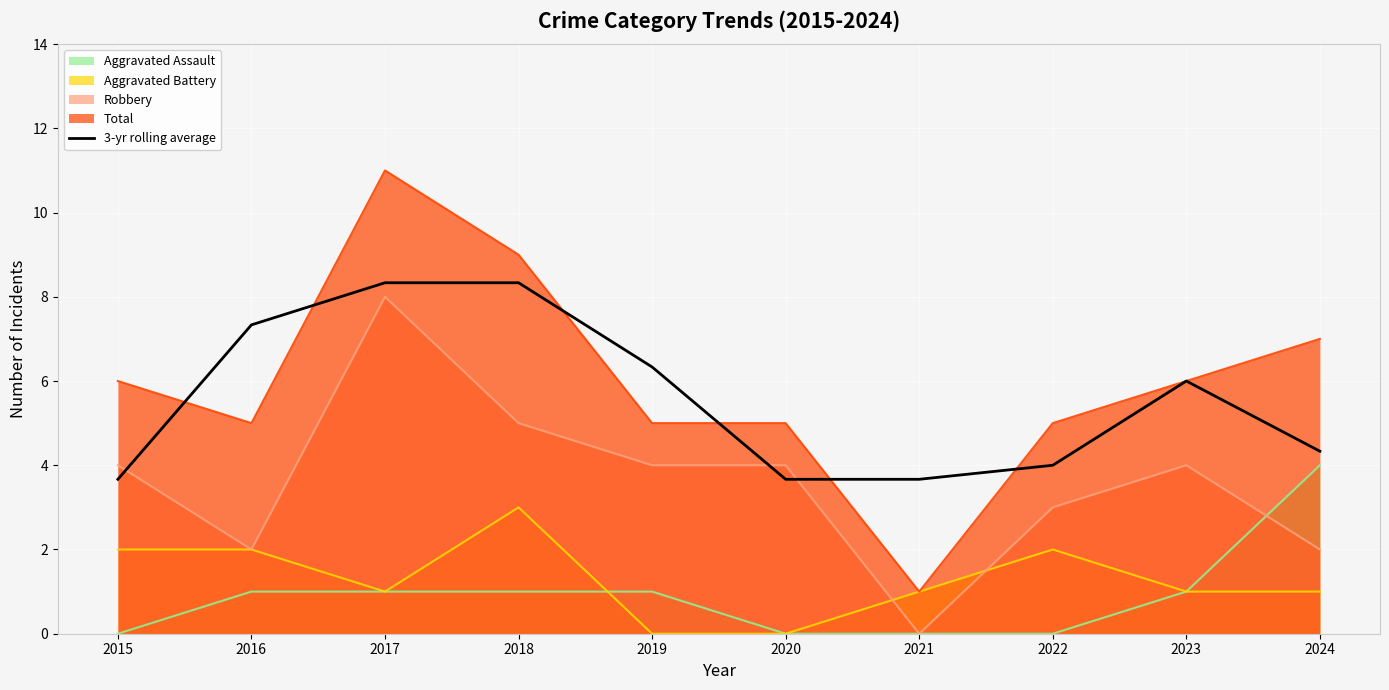

Which category has the lowest value across all series?

2021